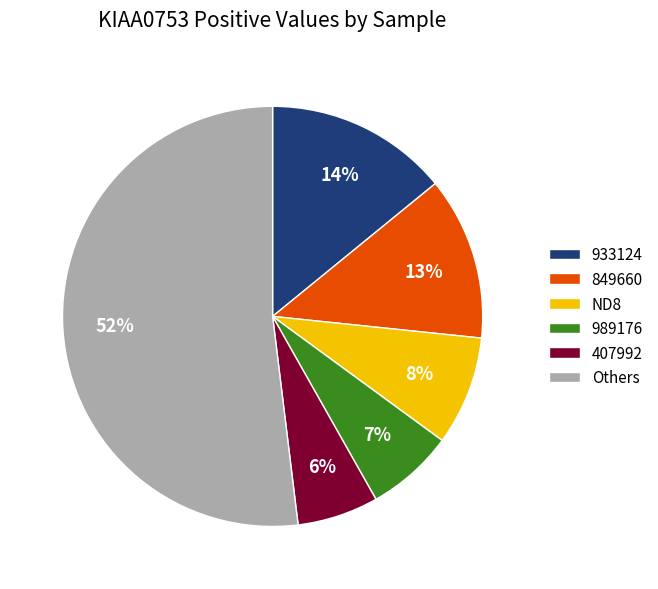

Is there a majority slice in this chart?

Yes